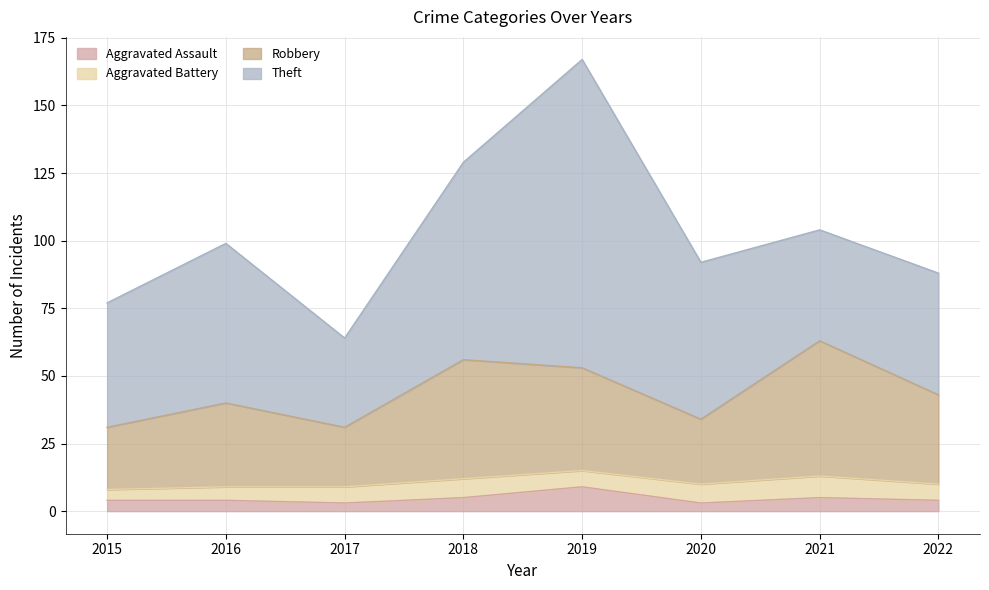

What is the total value across all series at 2018?

129